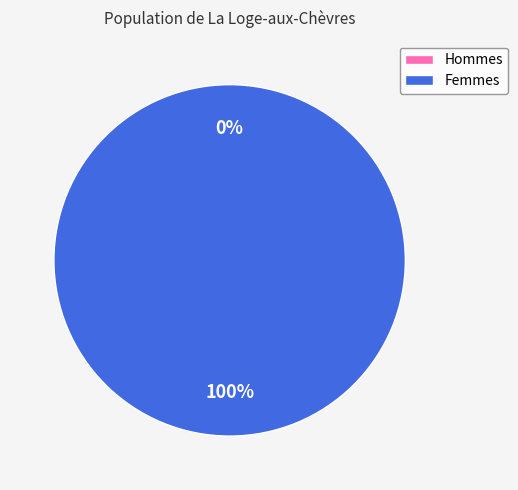

How many segments does this pie chart have?

2